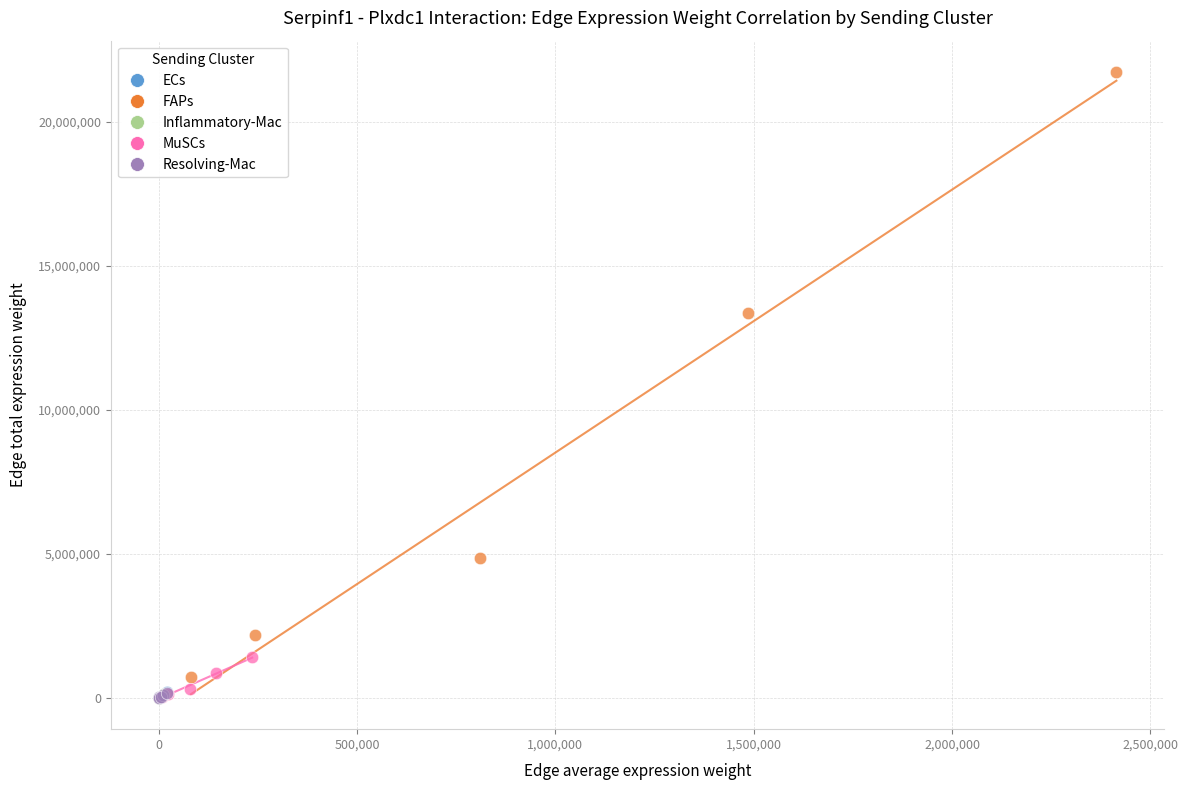

Which series has the largest Y range (max minus min)?

FAPs